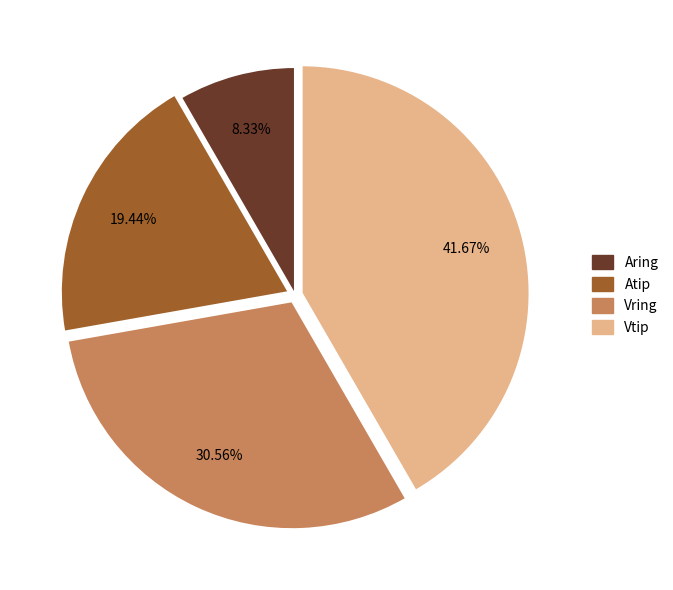

Is there any slice that represents more than half of the pie?

No